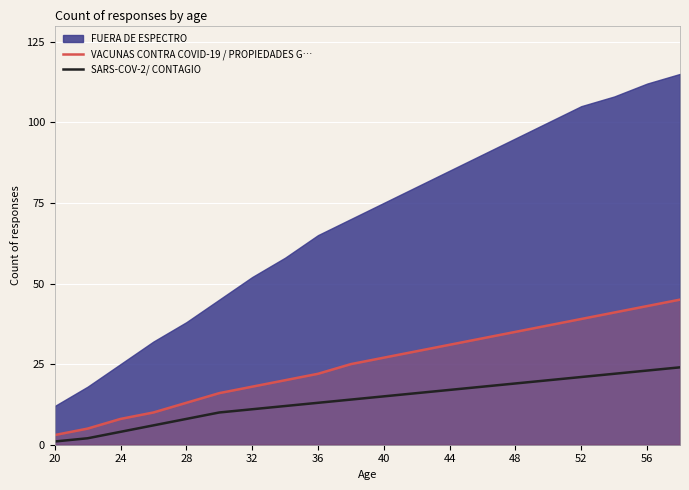

The value of SARS-COV-2/ CONTAGIO at 56 is 36. True or false?

False